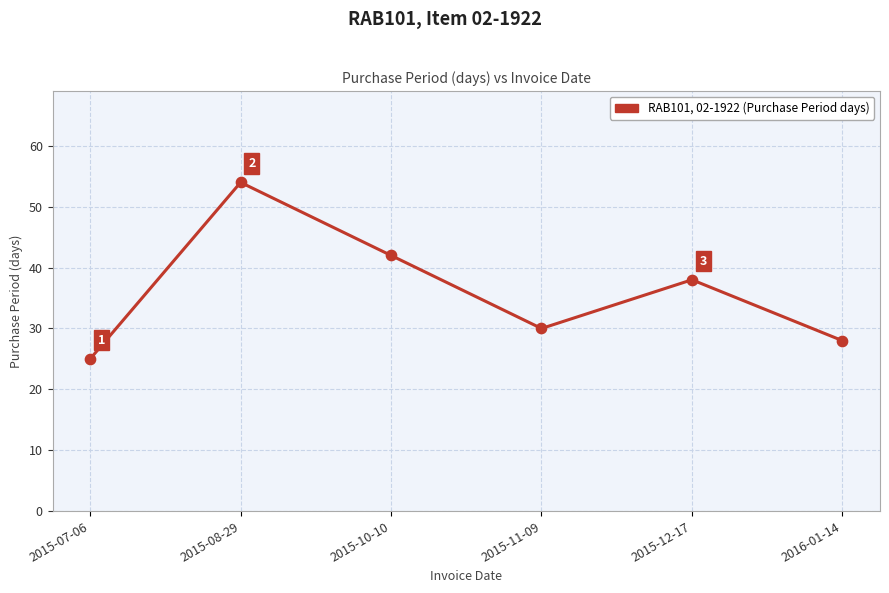

Approximately how many times larger is the value at 2015-11-09 compared to 2015-07-06?

1.2